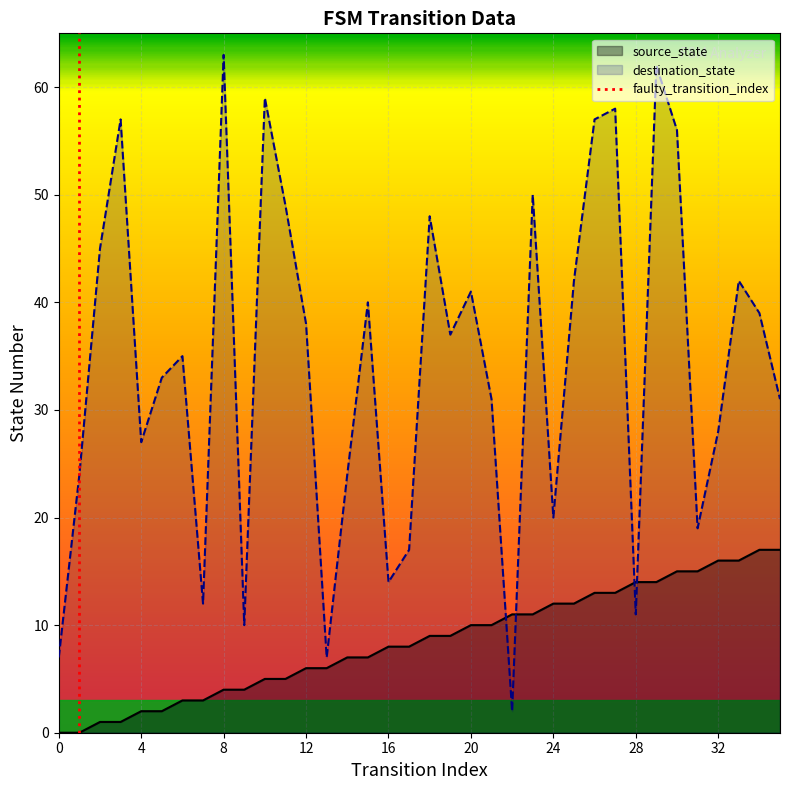

What is the total value across all series at 7?

15